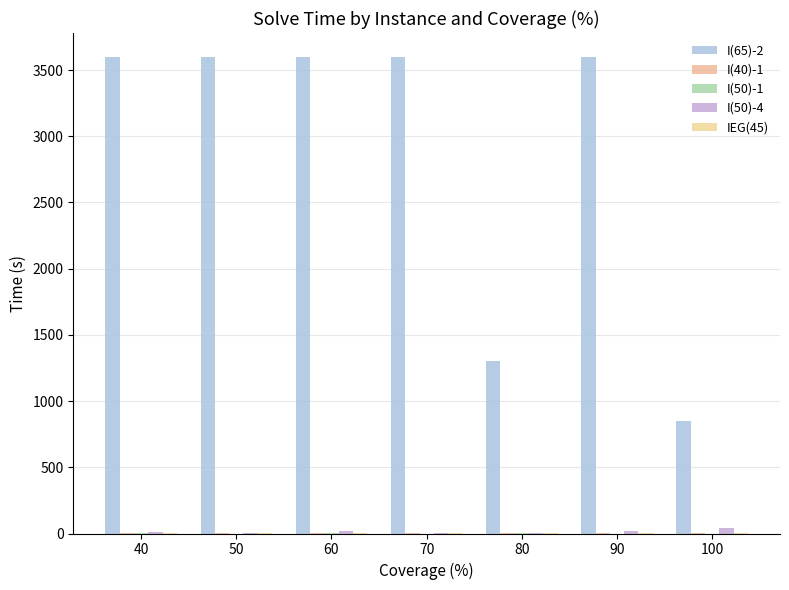

How many groups of bars are there?

7